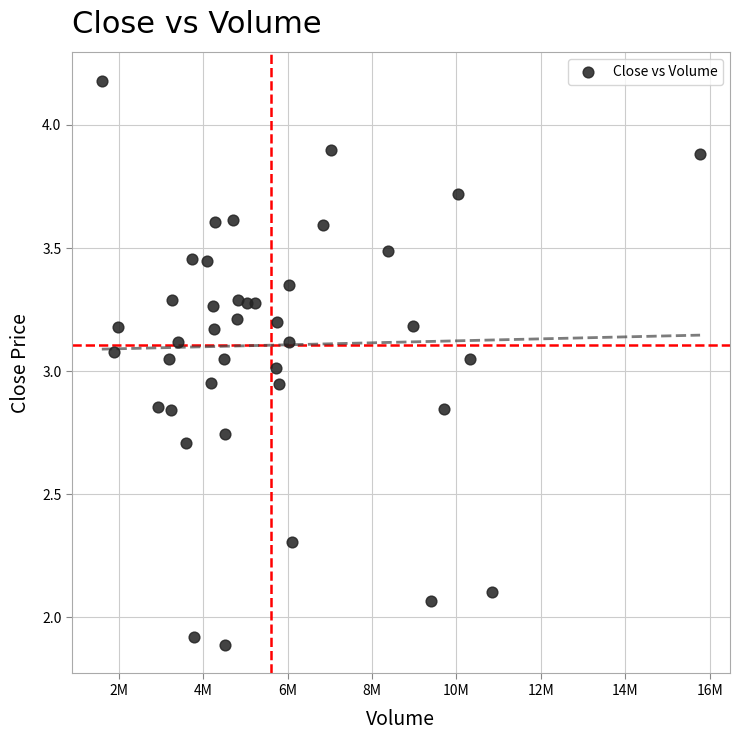

What is the range of X values (max minus min)?

14171319.1